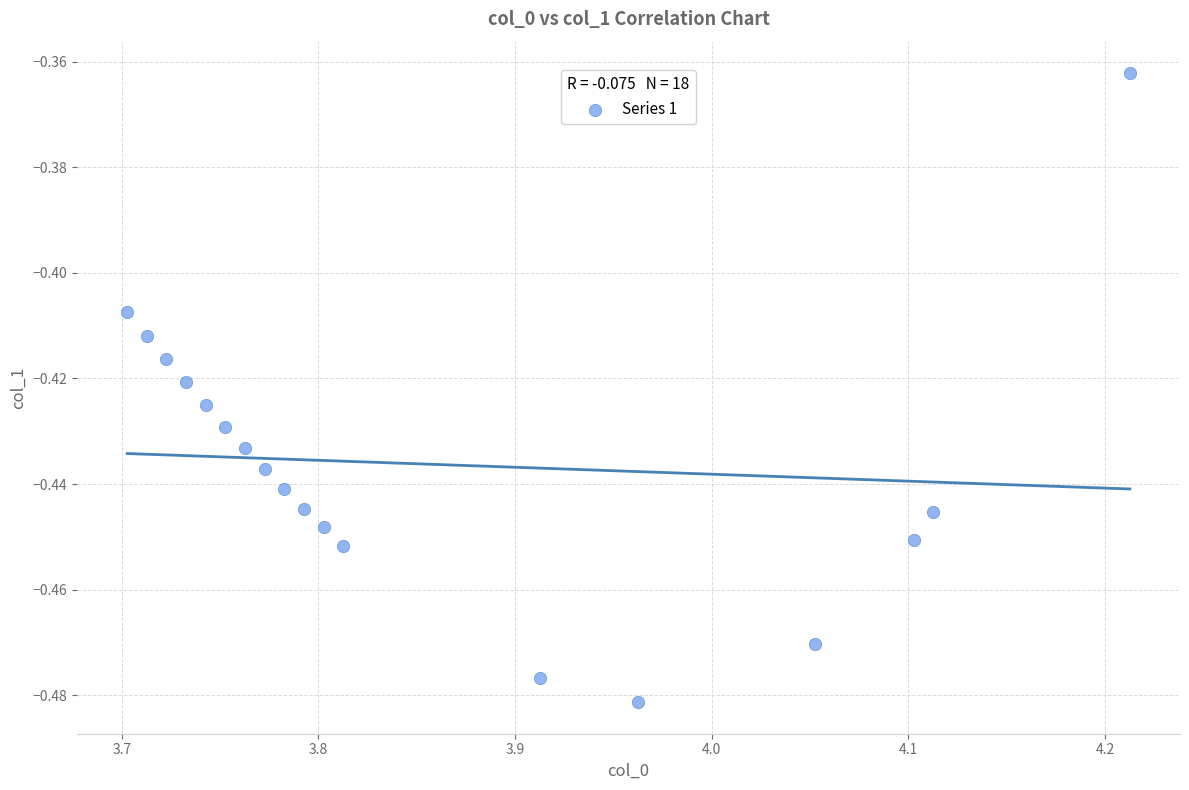

What is the range of X values (max minus min)?

0.5